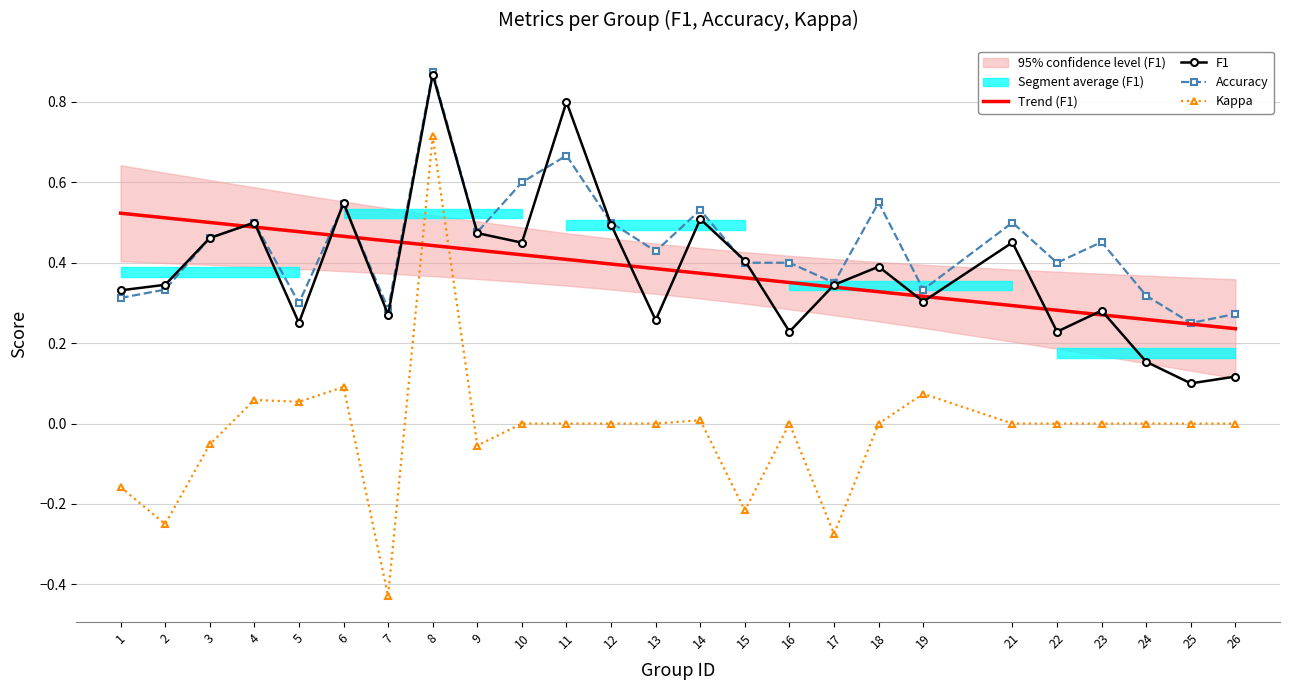

How many positive values does the Kappa series have?

6